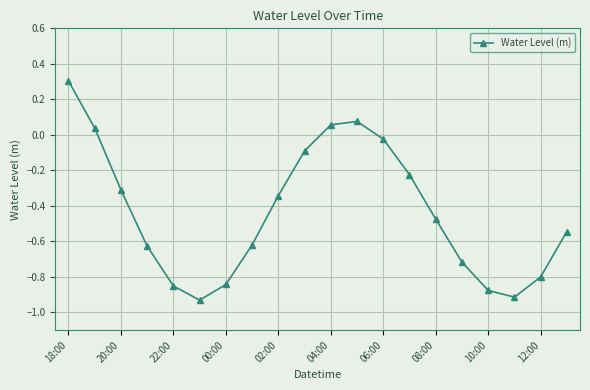

What is the average value?

-0.4